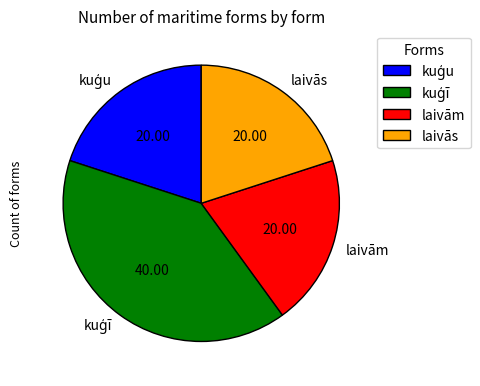

Does any single category account for the majority?

No